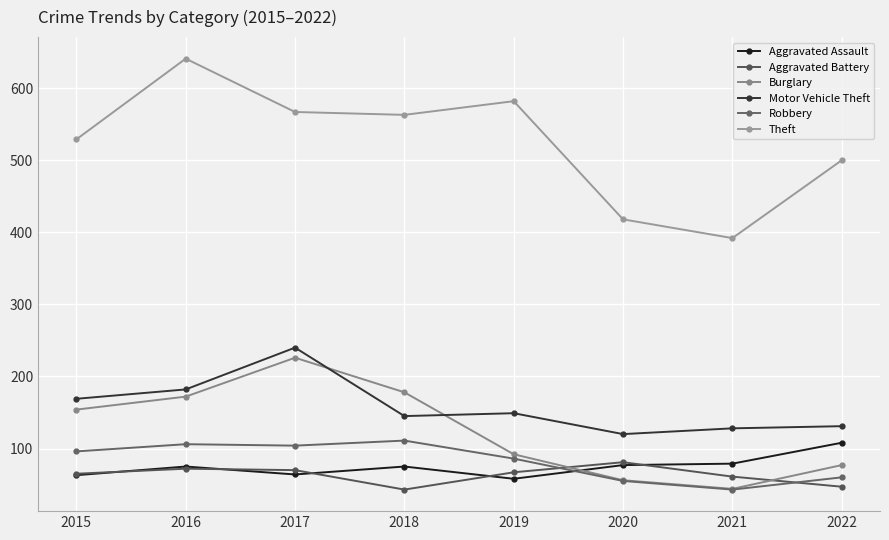

What is the sum of the Motor Vehicle Theft values at 2017 and 2016?

422